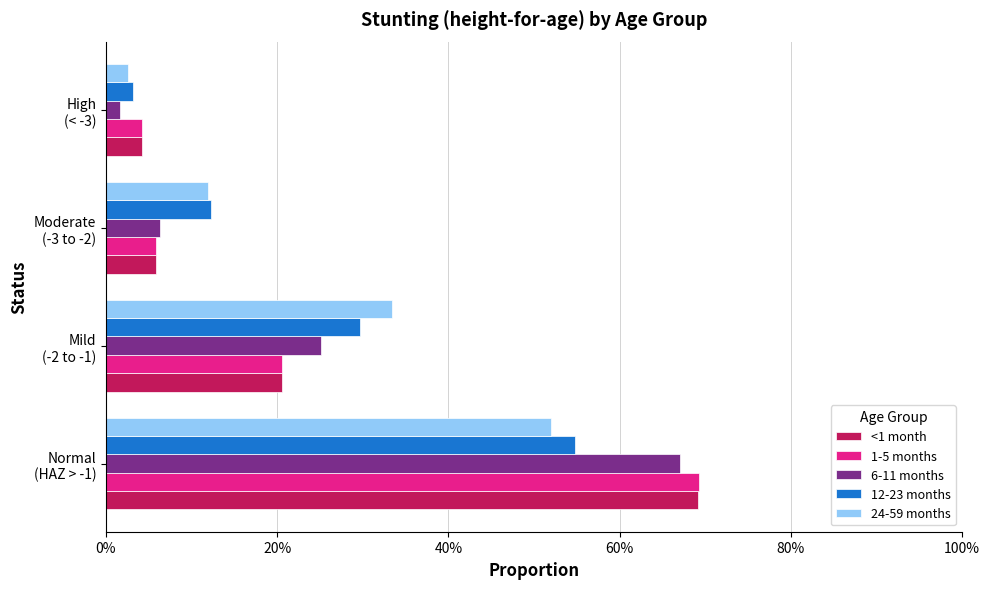

What is the sum of all 1-5 months values?

1.0